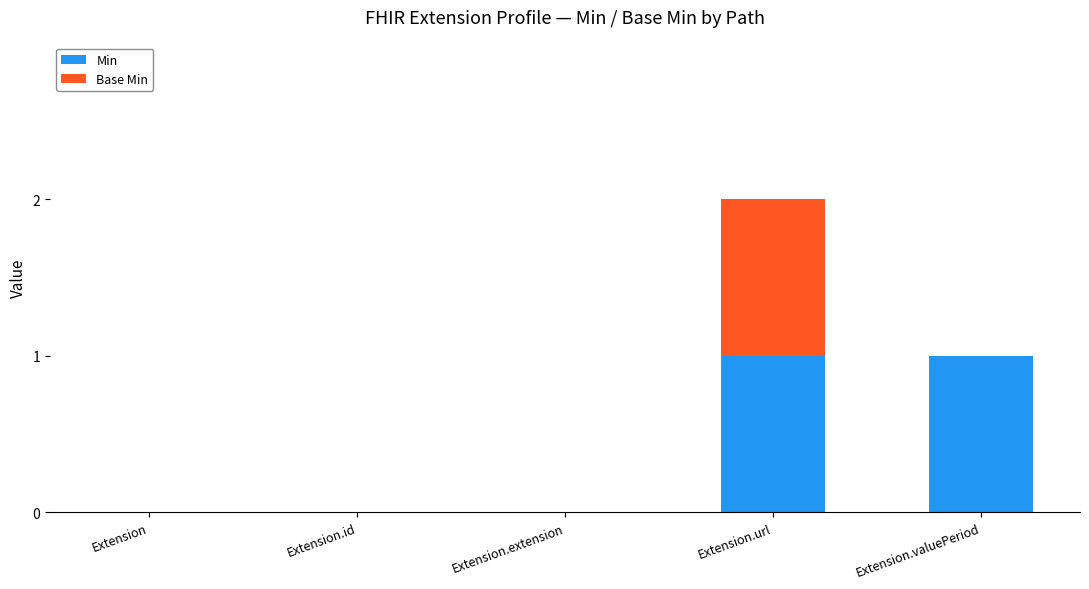

At which category is the sum across all series the highest?

Extension.url